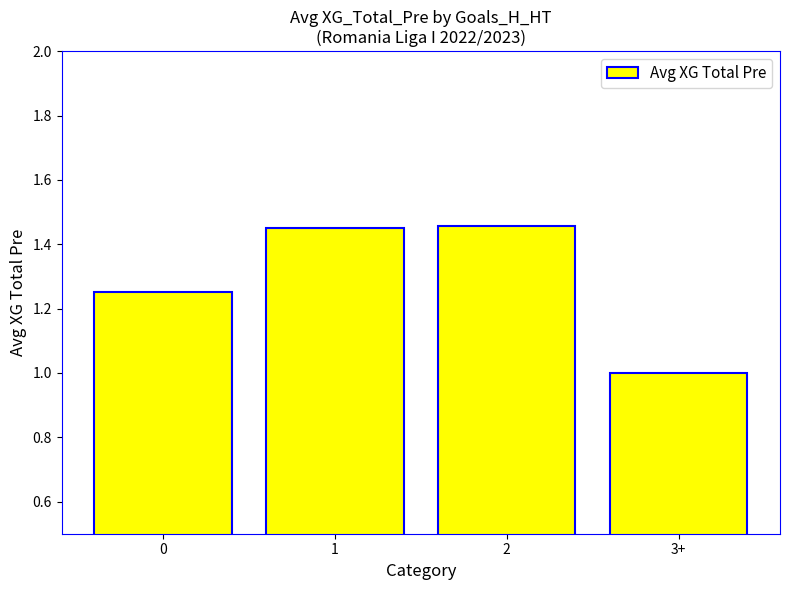

Does the chart contain any negative values?

No